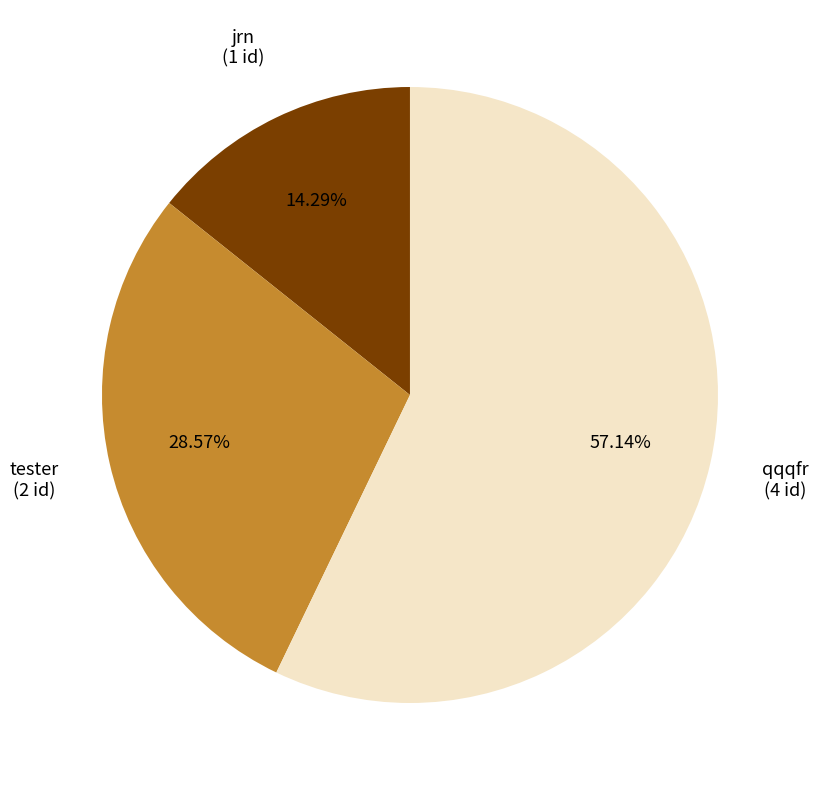

Which category accounts for the majority?

qqqfr